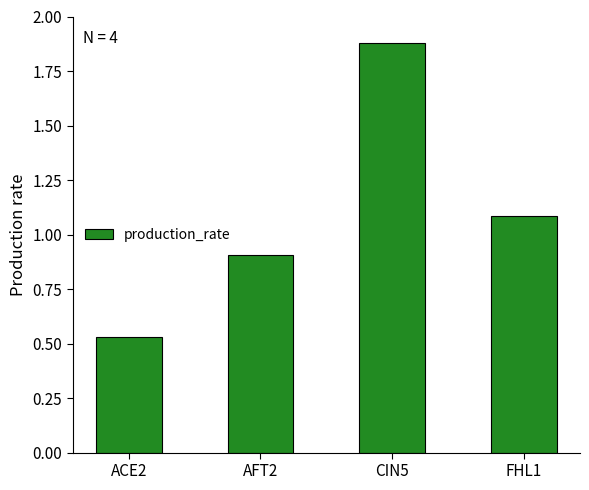

What is the sum of all values?

4.4